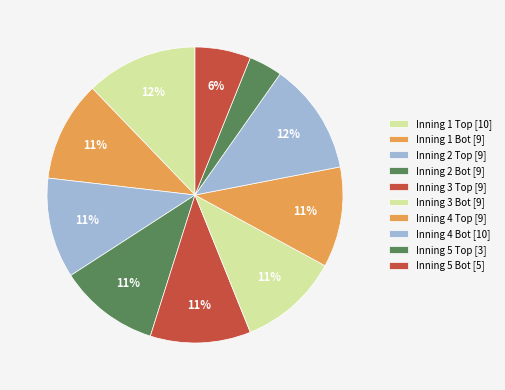

How many slices are in this pie chart?

10